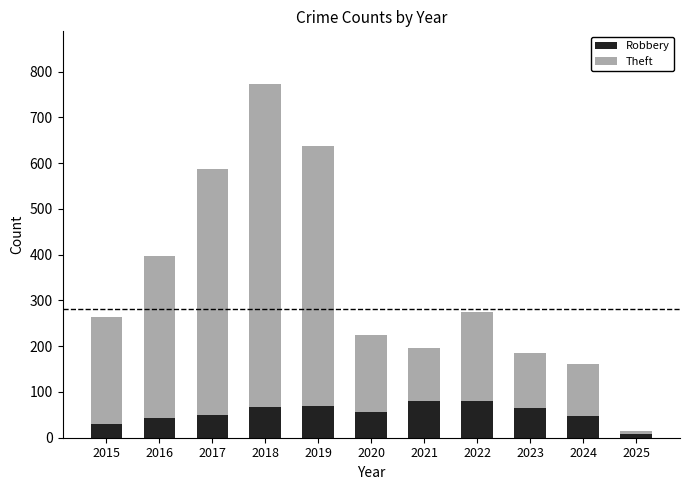

Is it true that Robbery equals 34 at 2019?

False